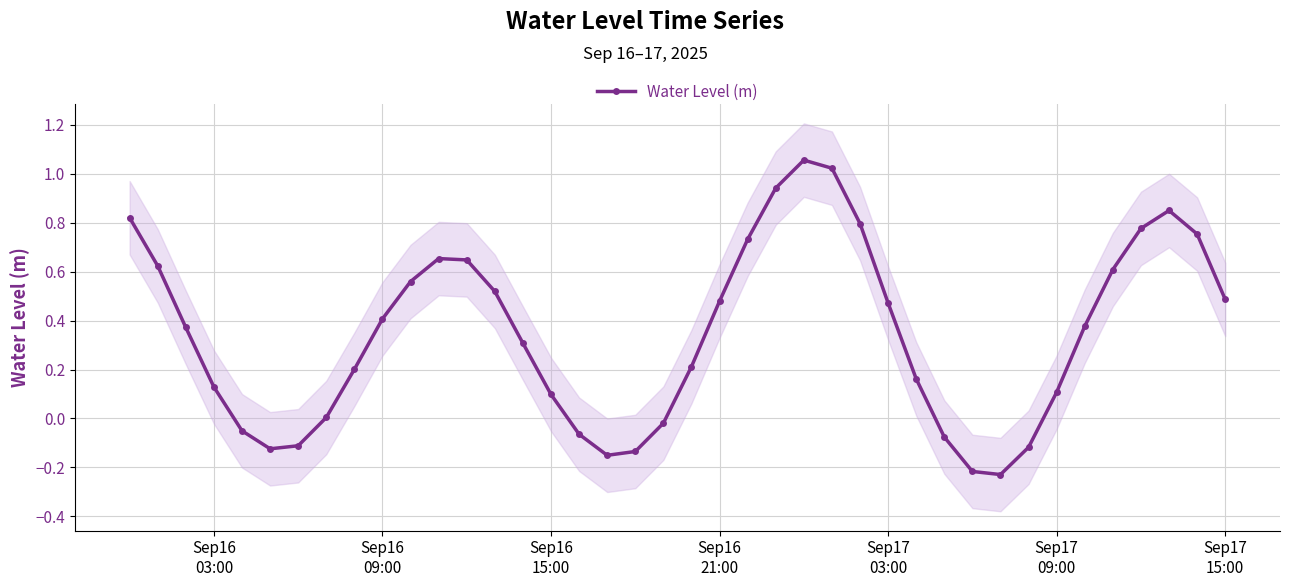

How many interior local valleys (lower than both neighbors) does the data have?

3